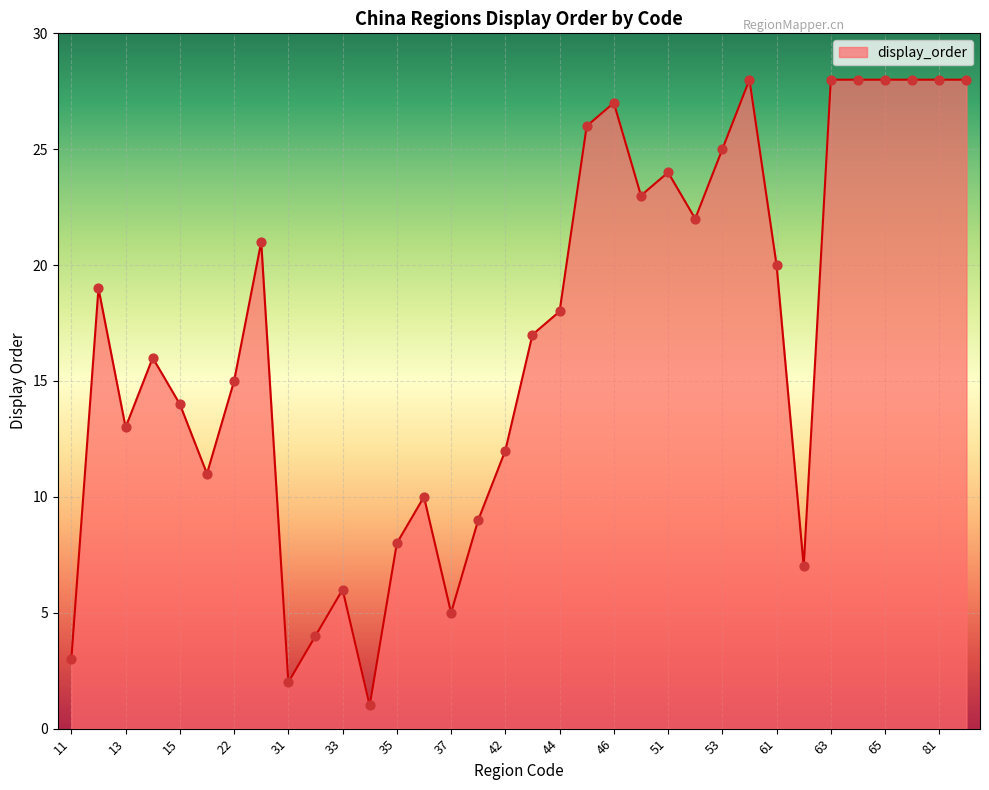

What is the difference between the maximum and minimum values?

27